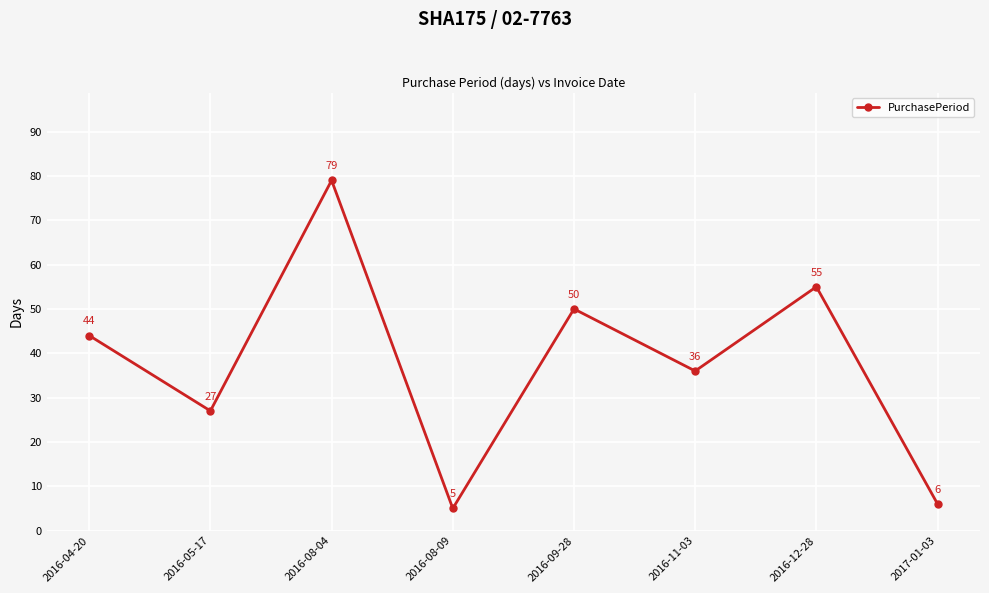

Reading right to left, what are all the values shown in this chart?

6	55	36	50	5	79	27	44